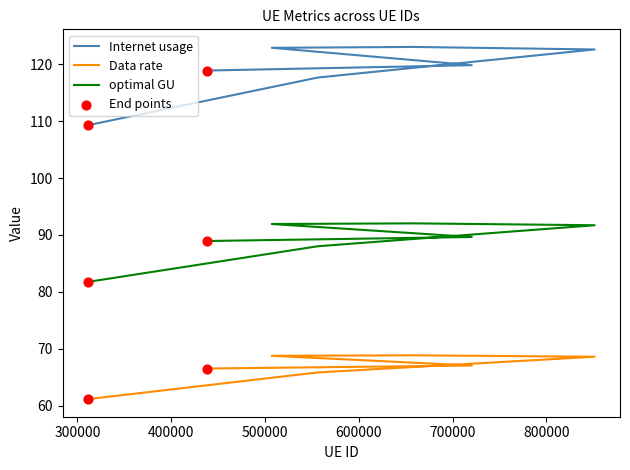

Is the value of Data rate at 600000 greater than the value of Internet usage at 800000?

No